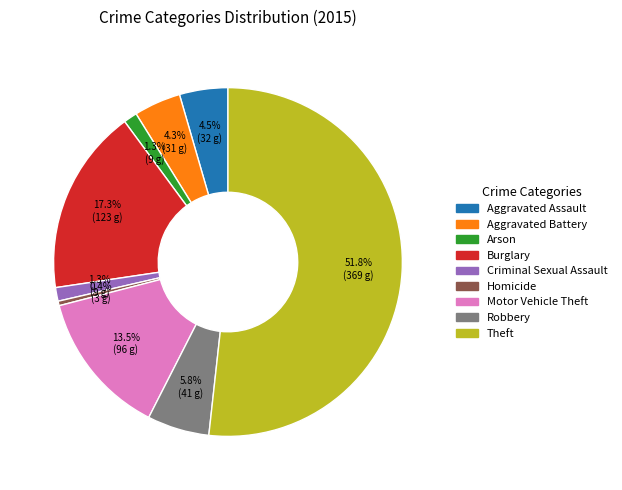

Which category has the smallest portion of the pie?

Homicide